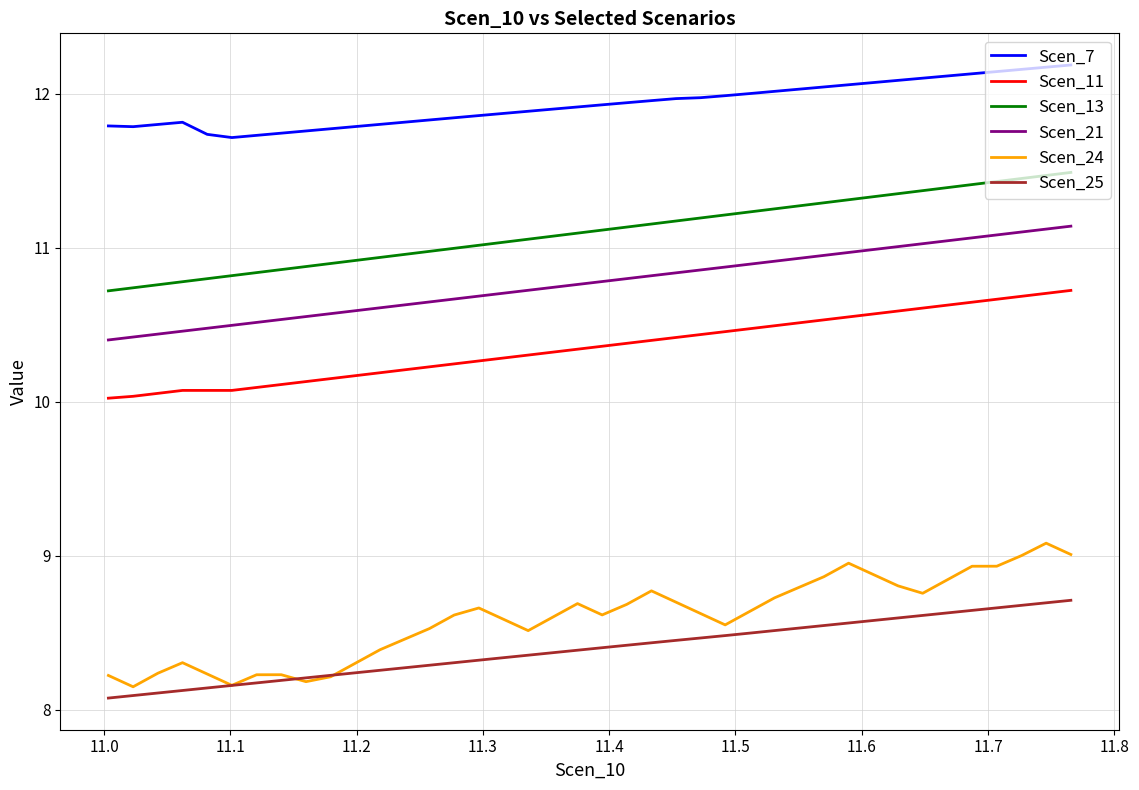

What is the difference between the second highest and minimum values in the Scen_13 series?

0.7